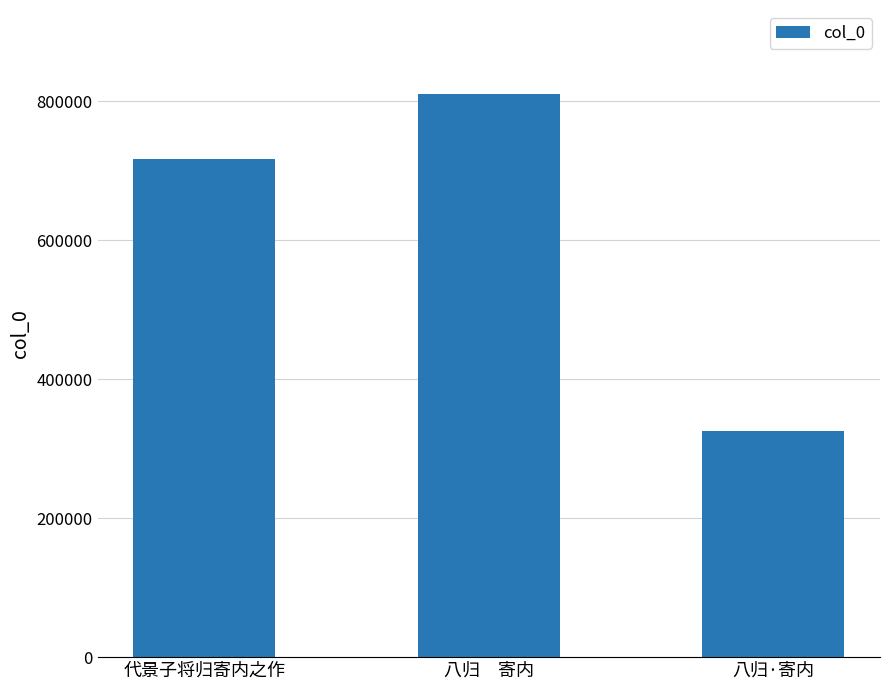

What is the label of the 1st bar from the left?

代景子将归寄内之作